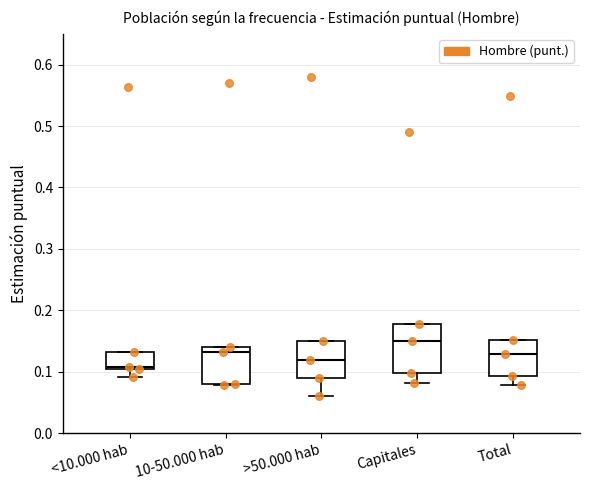

Which box has the highest median line?

Capitales